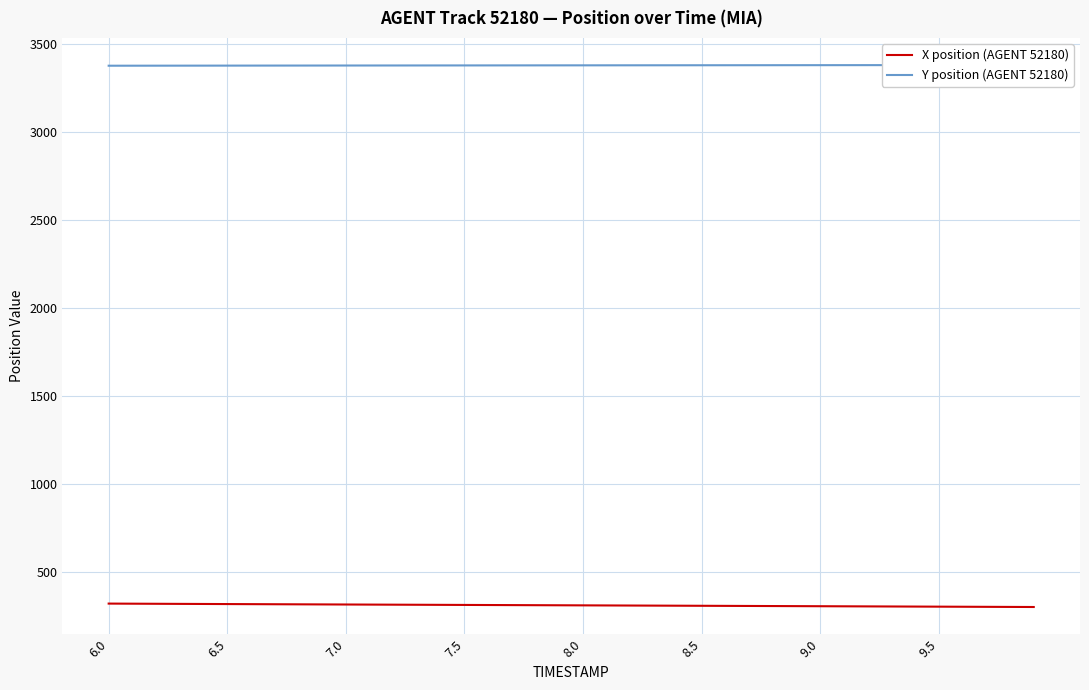

The value of X position (AGENT 52180) at 7.0 is 201.3. True or false?

False